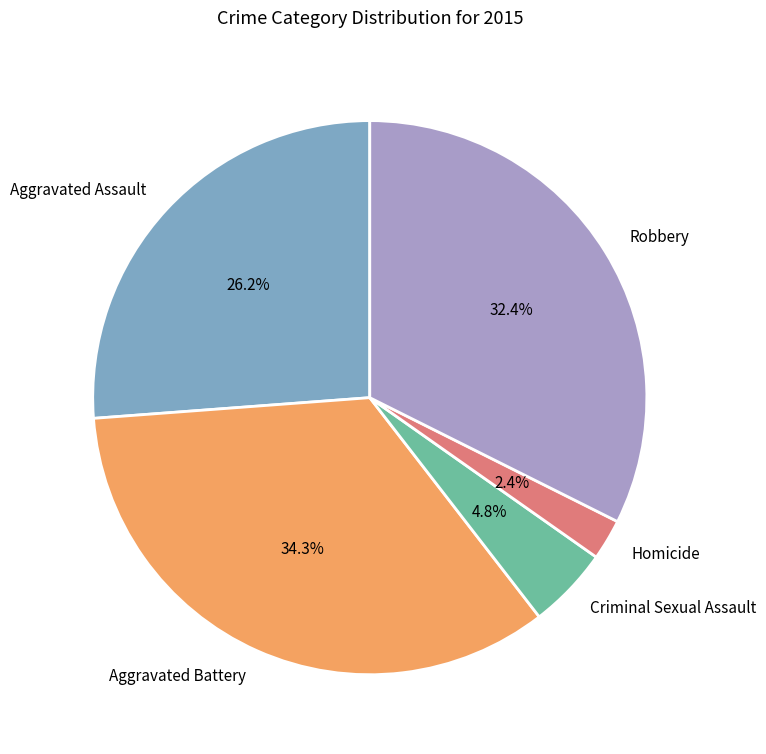

Is there any slice that represents more than half of the pie?

No